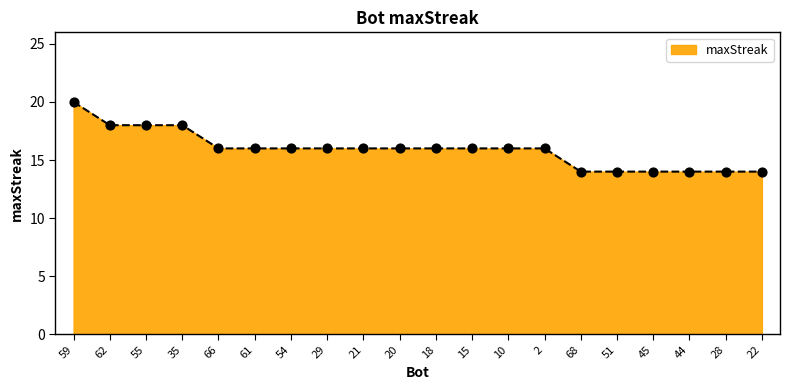

Between 59 and 35, which is larger?

59